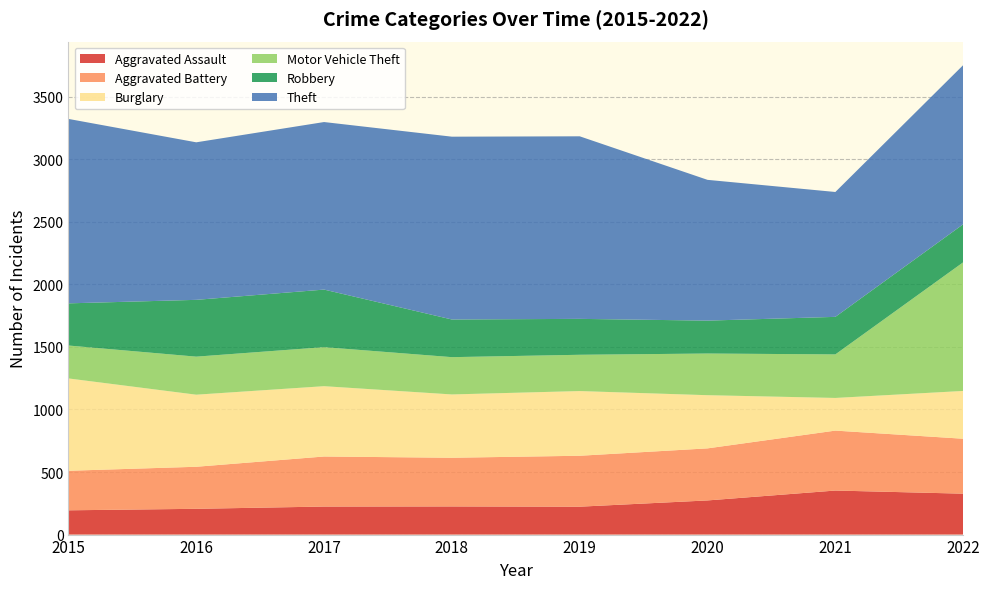

Reading left to right, transcribe all the data shown in this chart.

Aggravated Assault: 2015=194	2016=206	2017=224	2018=225	2019=223	2020=273	2021=352	2022=327
Aggravated Battery: 2015=316	2016=336	2017=400	2018=389	2019=407	2020=416	2021=479	2022=439
Burglary: 2015=738	2016=576	2017=562	2018=506	2019=517	2020=425	2021=261	2022=382
Motor Vehicle Theft: 2015=263	2016=304	2017=312	2018=298	2019=290	2020=333	2021=348	2022=1028
Robbery: 2015=337	2016=454	2017=460	2018=301	2019=287	2020=263	2021=300	2022=304
Theft: 2015=1474	2016=1259	2017=1339	2018=1461	2019=1459	2020=1125	2021=998	2022=1272